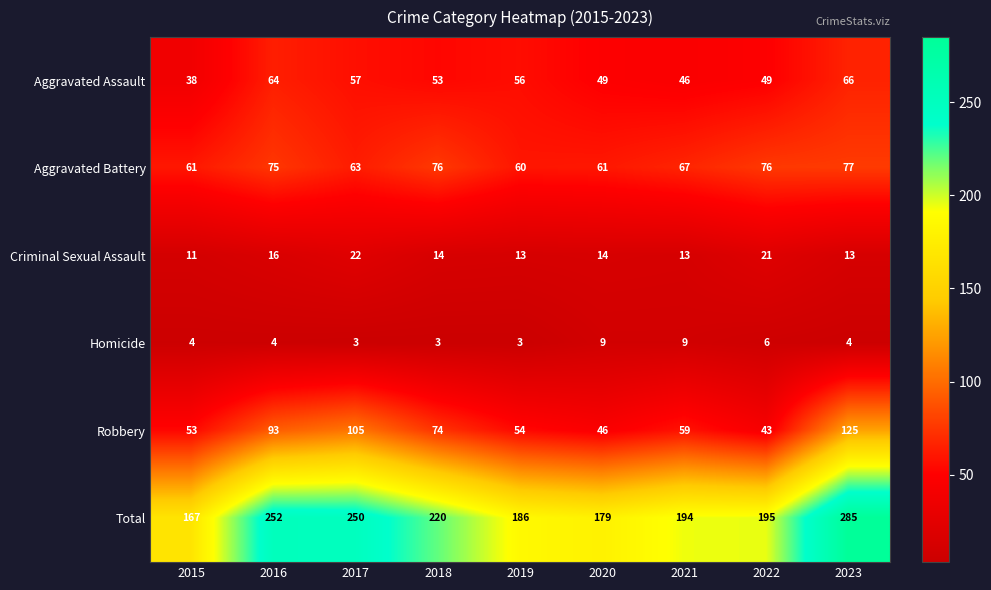

Between 2018 and 2021, which series saw the biggest shift?

Total